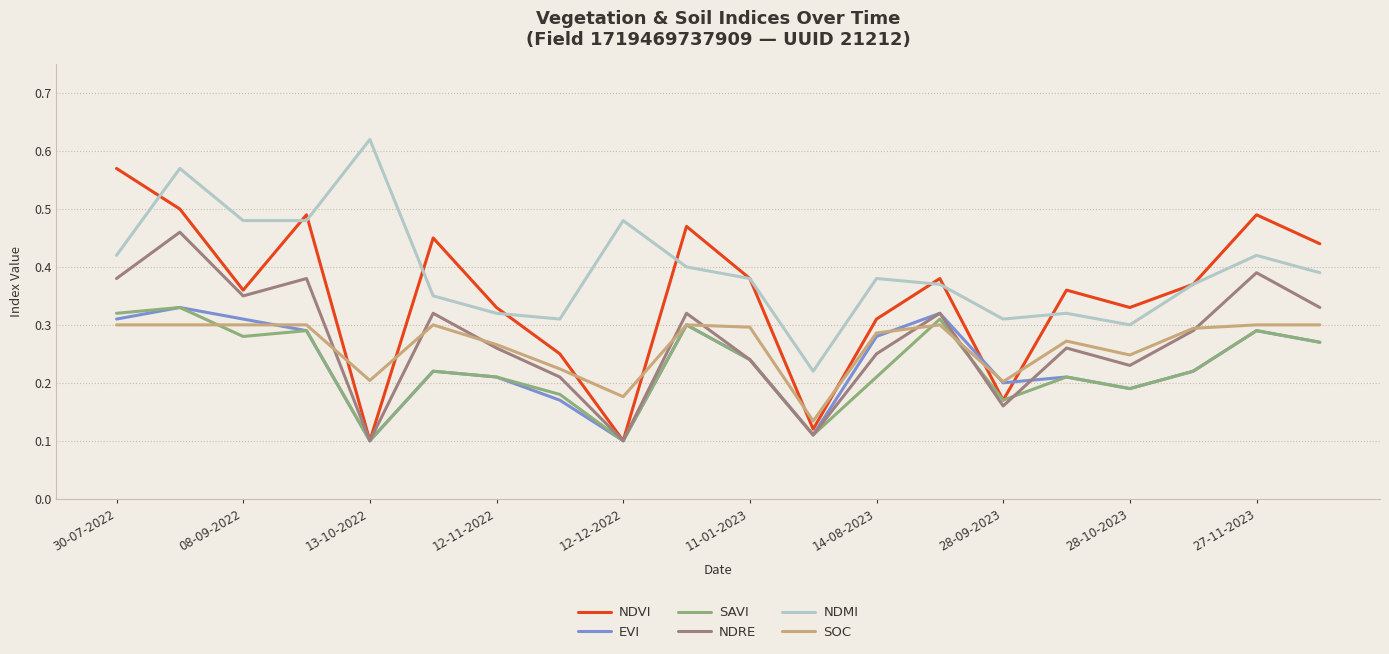

Does the chart have visible grid lines?

Yes